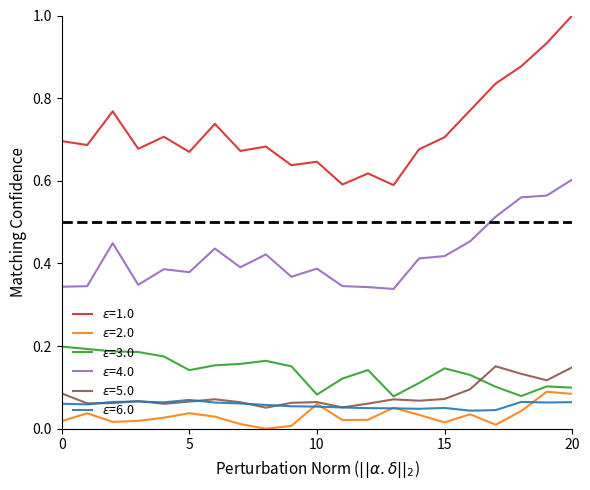

Is this an area chart (filled region under the line)?

No